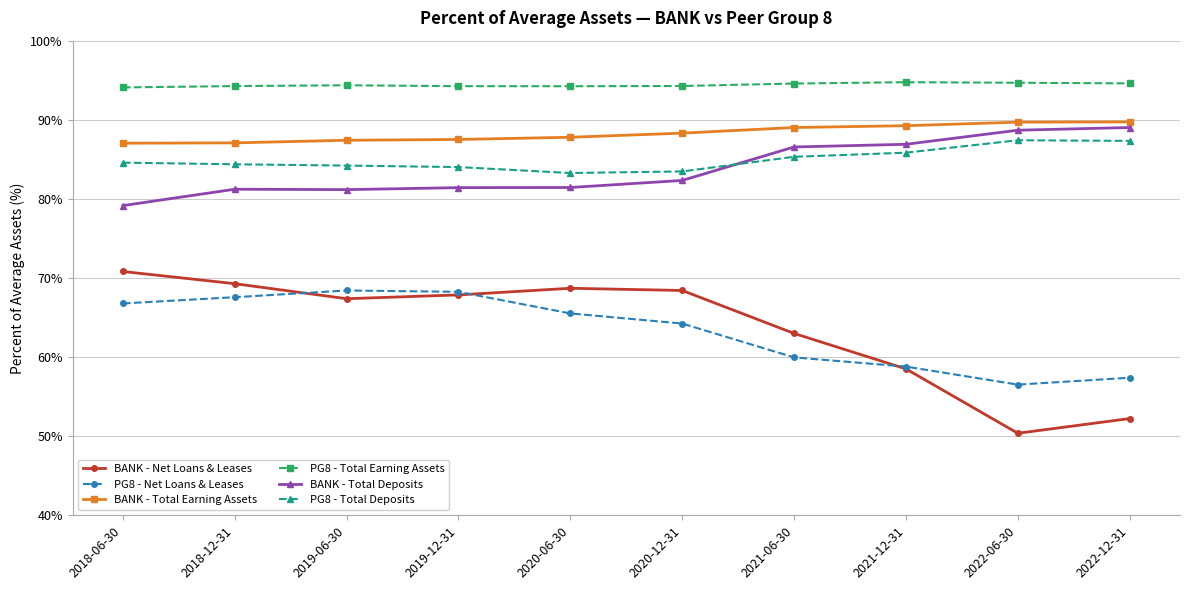

The PG8 - Total Deposits series shows 124.0 at 2022-12-31. True or false?

False